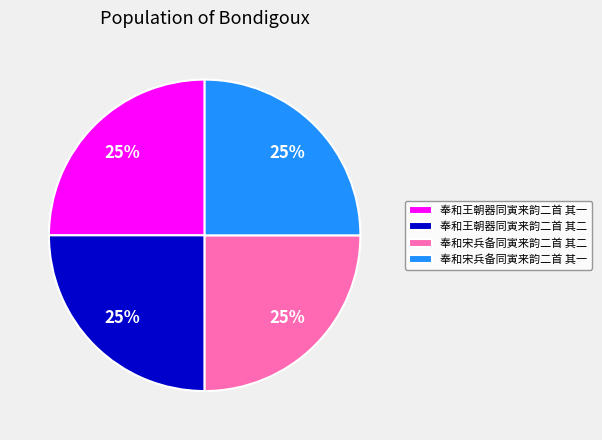

What is the ratio of the value at 奉和宋兵备同寅来韵二首 其二 to the value at 奉和王朝器同寅来韵二首 其二?

1.0